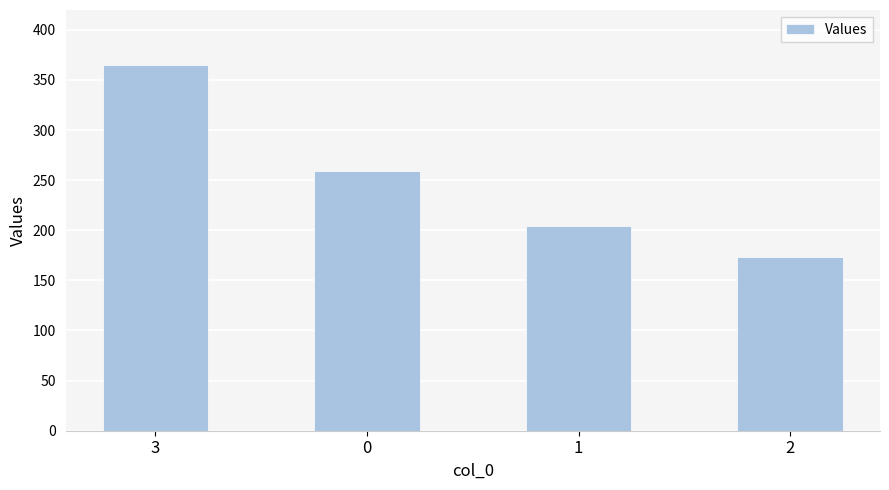

How many data points are less than 259?

2